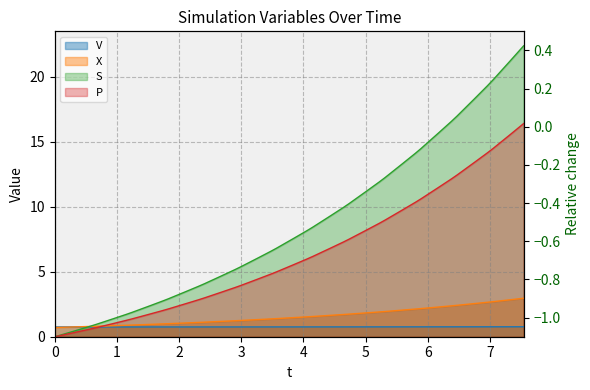

How many data points in t are above 7?

20